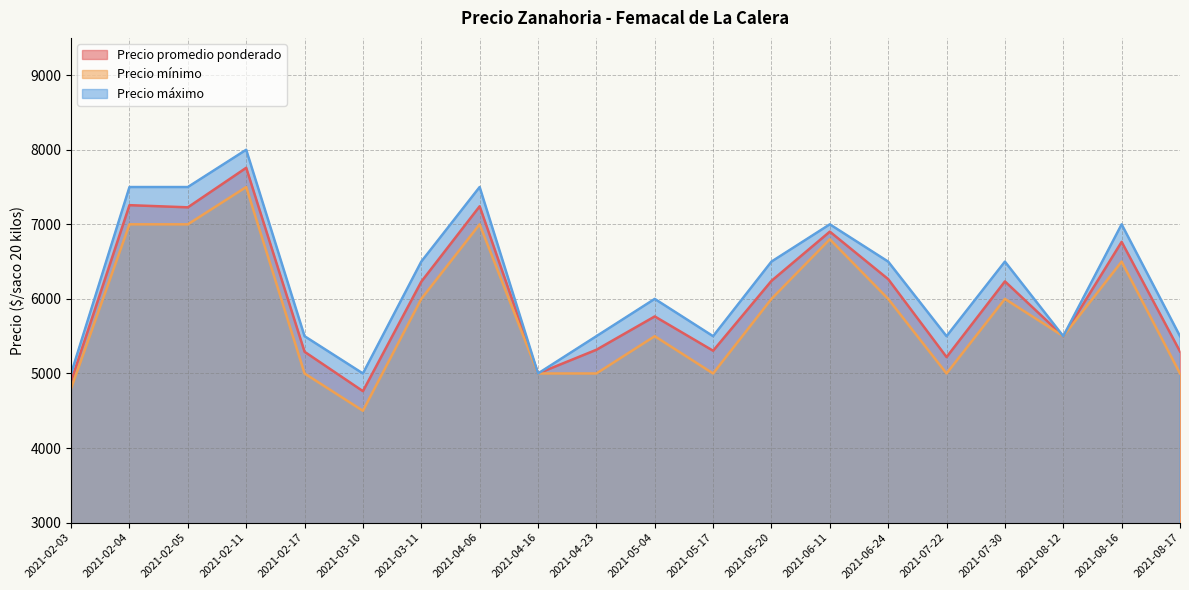

List the series in order of their peak value, highest first.

Precio máximo, Precio promedio ponderado, Precio mínimo